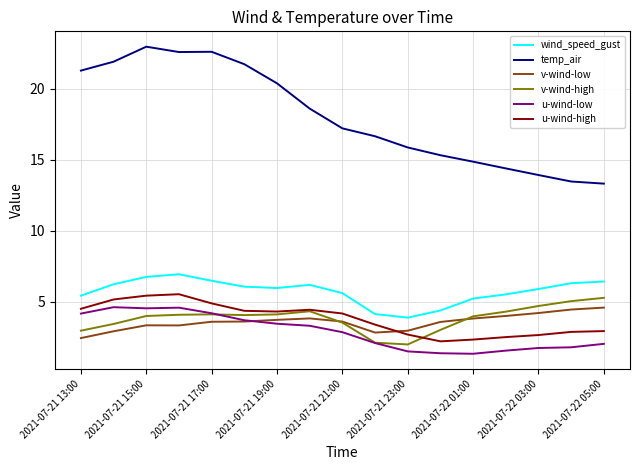

What are all the series names shown in the legend?

wind_speed_gust, temp_air, v-wind-low, v-wind-high, u-wind-low, u-wind-high